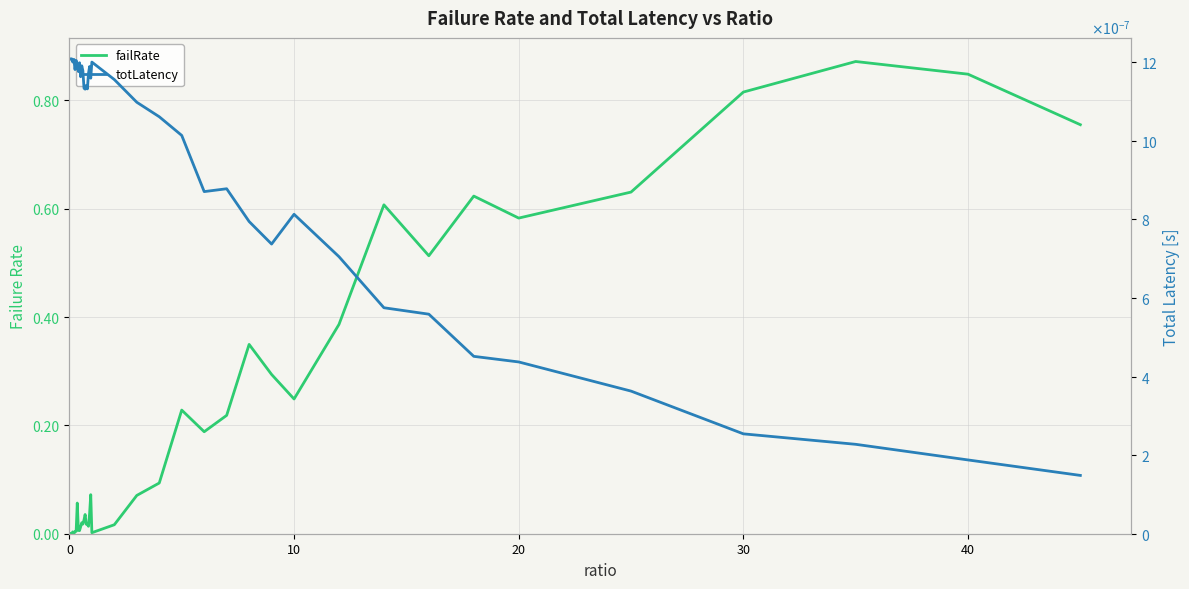

How many series are shown in this chart?

2